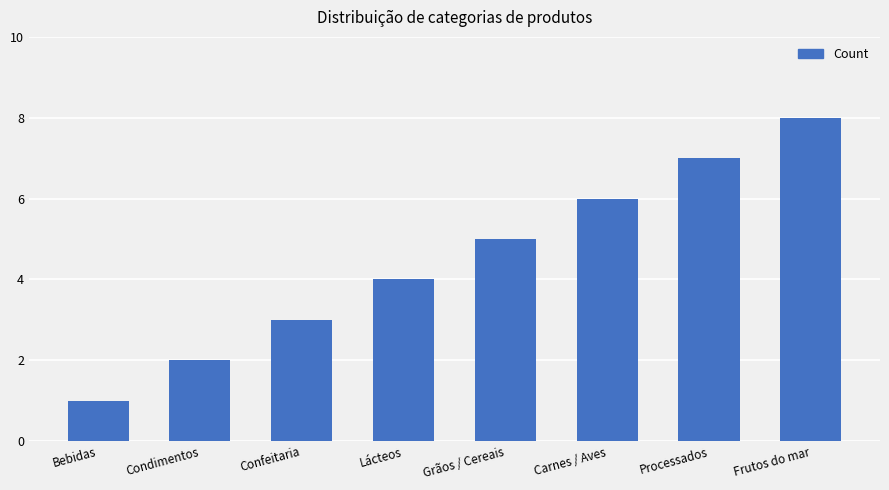

What is the label of the 1st bar from the left?

Bebidas